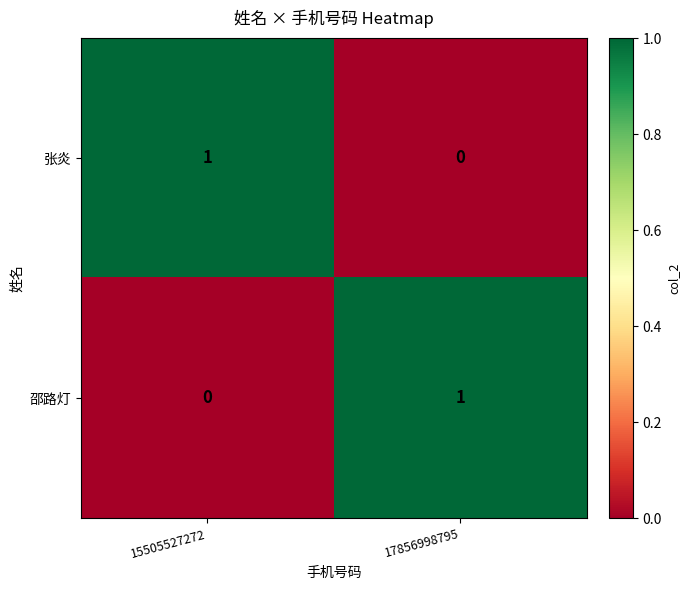

Is the value of 邵路灯 at 15505527272 greater than the value of 张炎 at 15505527272?

No